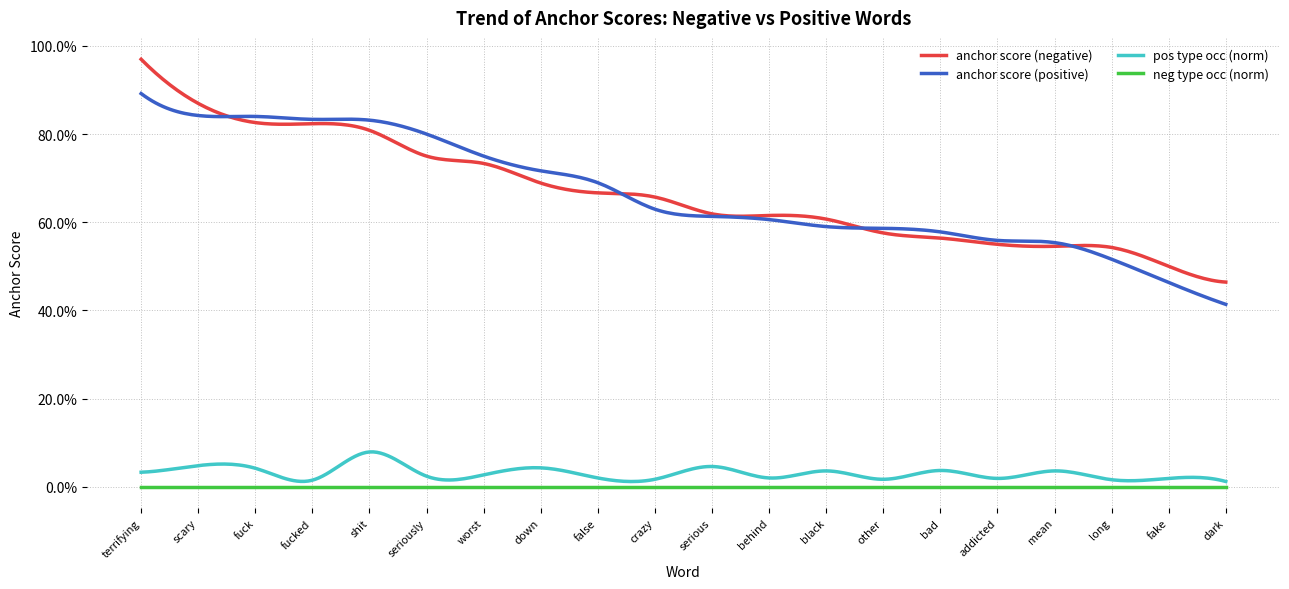

Count the pos type occ (norm) values in the range 0 to 1.

20